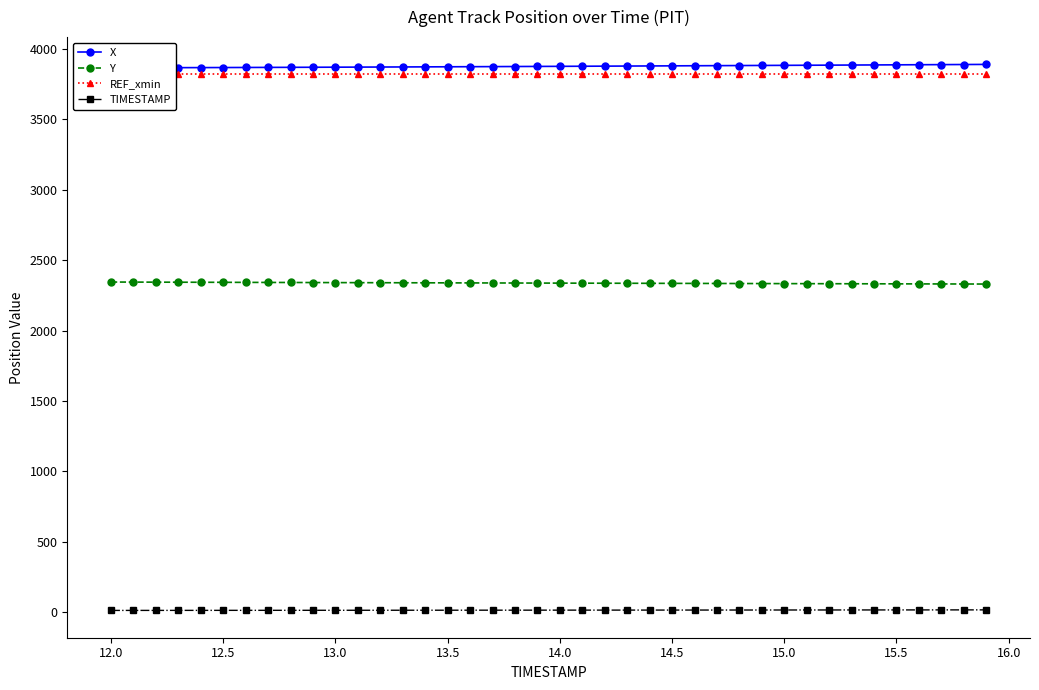

What is the minimum value for Y?

2330.1